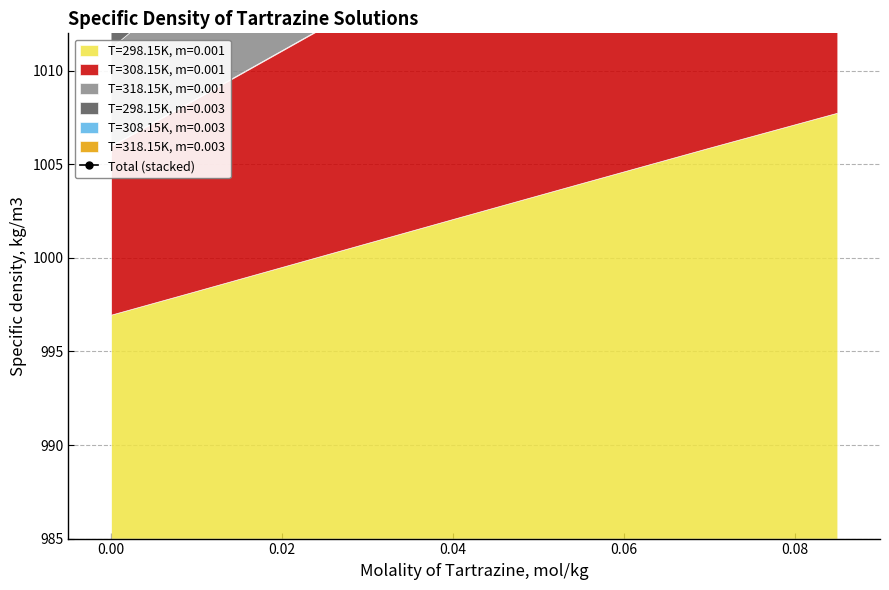

Between 0.00 and 0.02, which is larger?

0.02